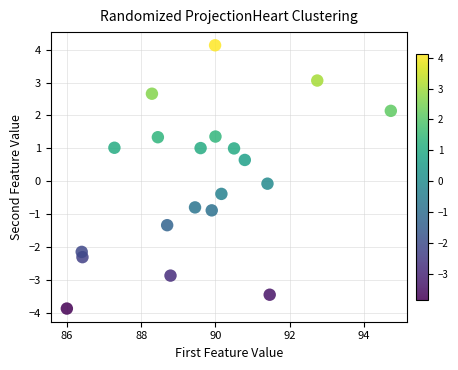

What is the range of Y values (max minus min)?

8.0